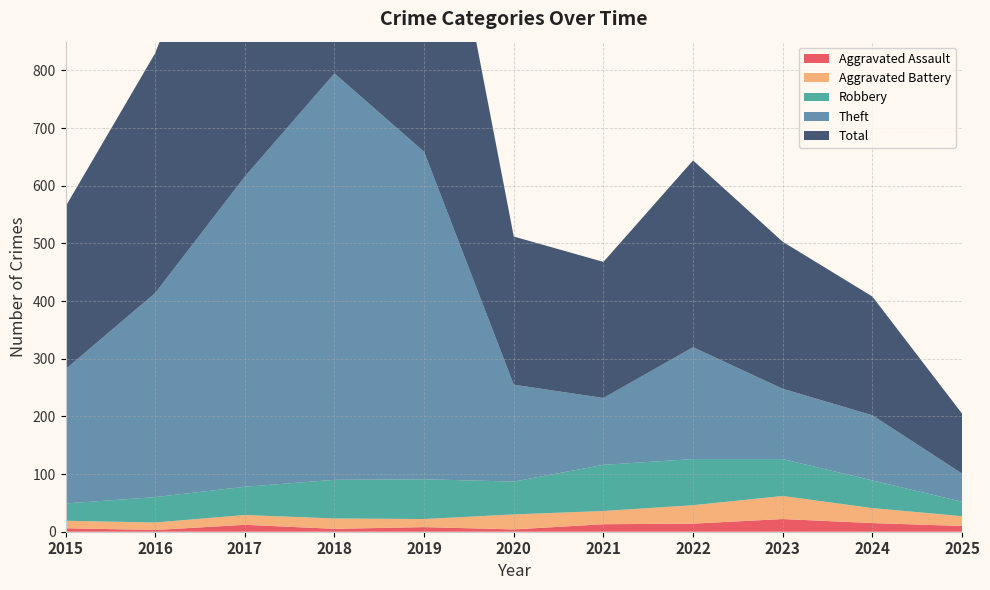

Reading left to right, what are all the values shown in this chart?

Aggravated Assault: 6	3	12	5	8	4	13	14	22	15	10
Aggravated Battery: 13	13	17	18	14	26	23	32	40	26	17
Robbery: 30	44	49	67	69	57	80	80	64	48	25
Theft: 233	354	538	705	568	168	116	194	122	113	49
Total: 282	416	617	797	660	257	236	324	255	206	104